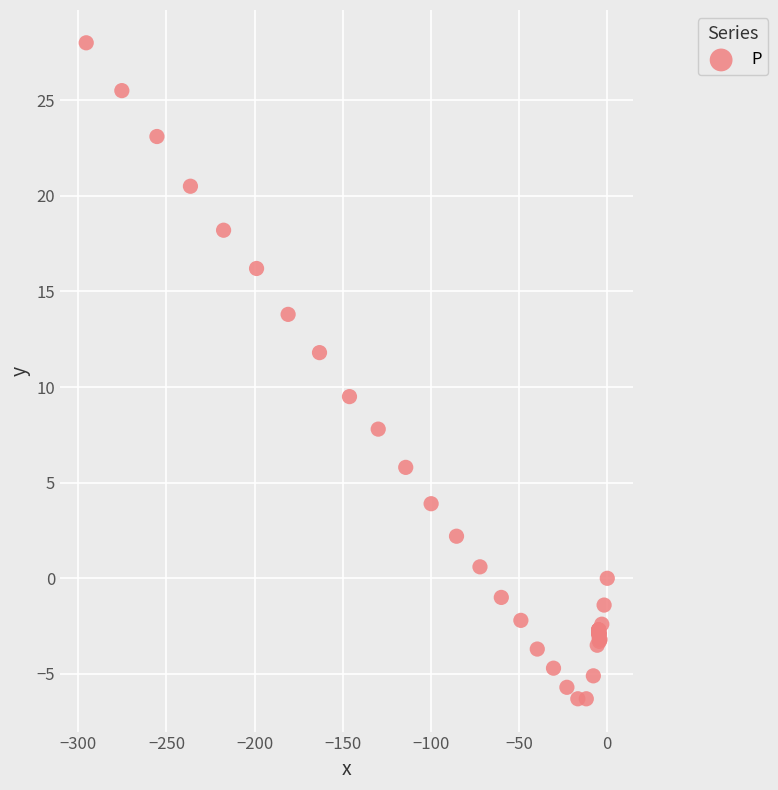

What Y value in the scatter plot is closest to 10?

9.5